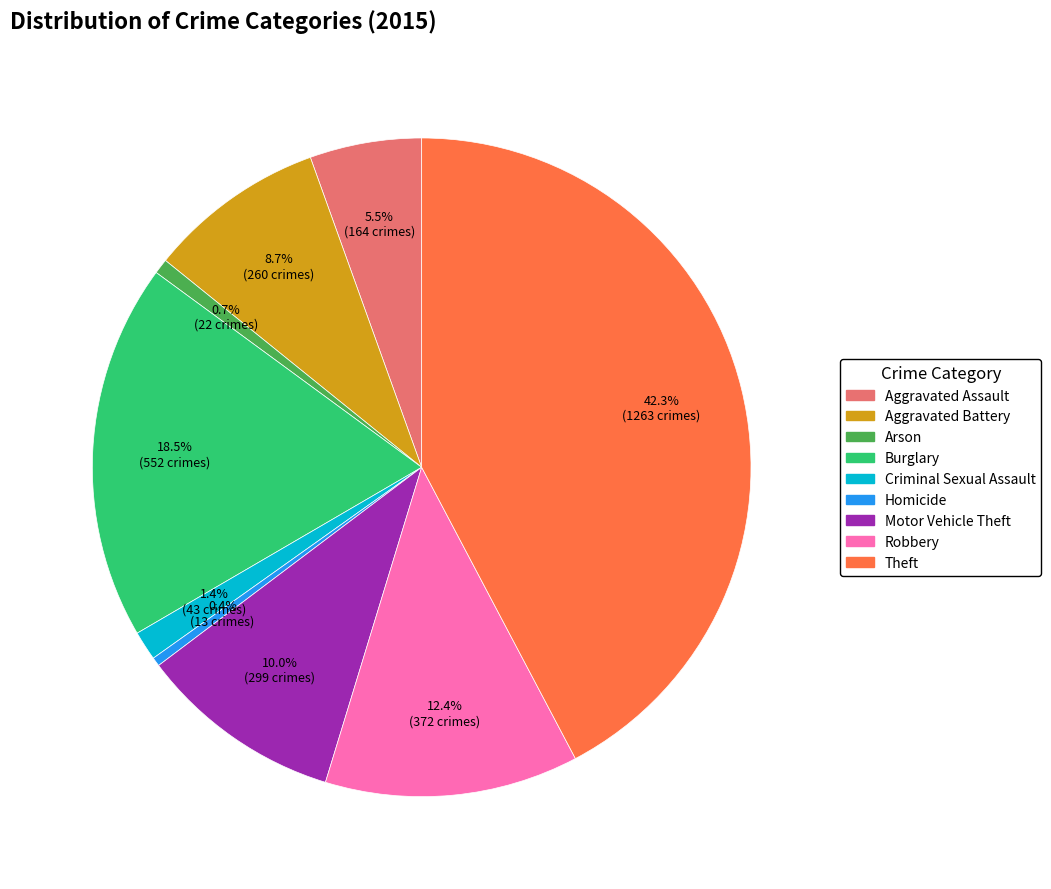

What is the largest slice in the pie chart?

Theft